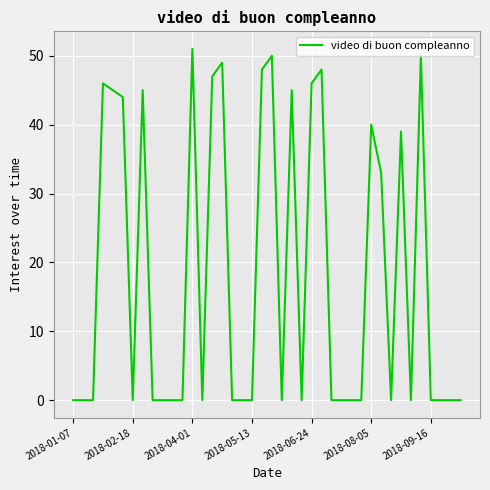

Reading right to left, transcribe all the data shown in this chart.

0	0	0	0	50	0	39	0	33	40	0	0	0	0	48	46	0	45	0	50	48	0	0	0	49	47	0	51	0	0	0	0	45	0	44	45	46	0	0	0